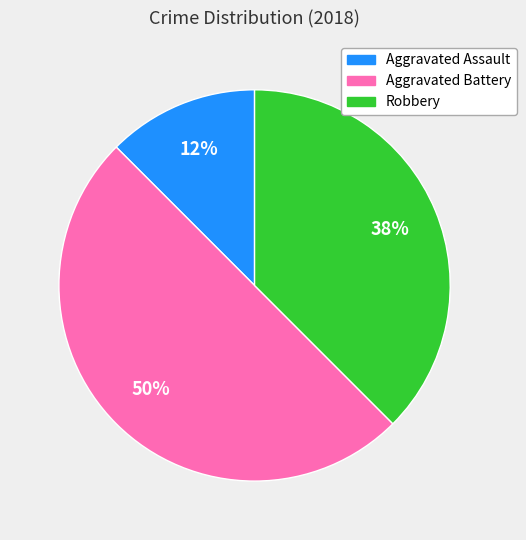

To the nearest percent, what portion does Aggravated Battery represent?

50%